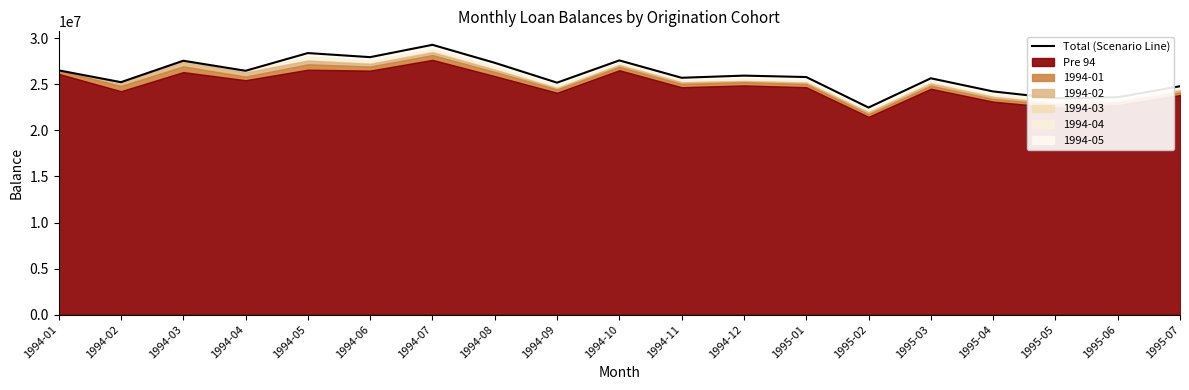

How many interior local peaks (higher than both neighbors) does the data have?

6